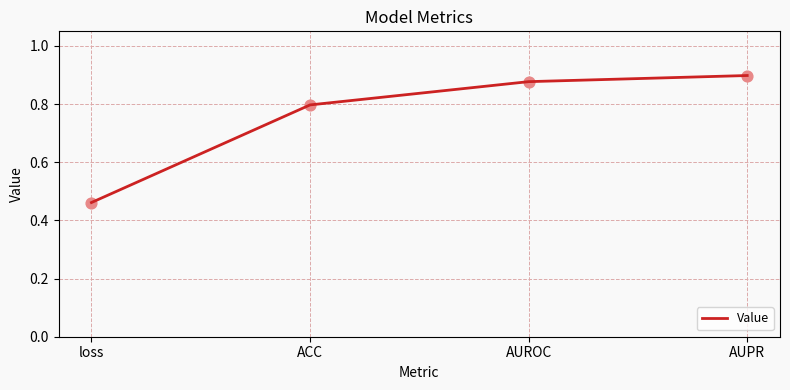

Between ACC and loss, which is larger?

ACC